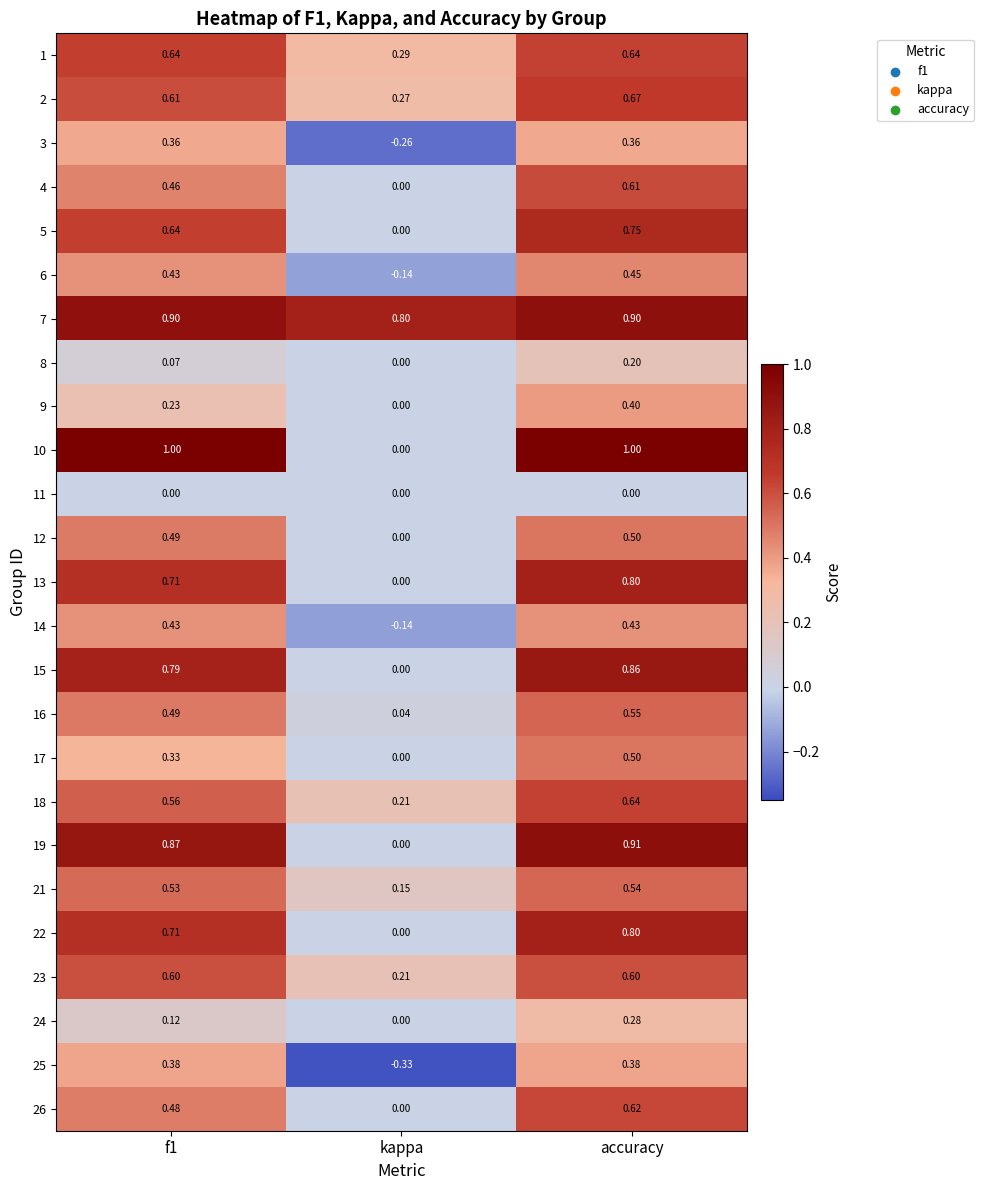

At which label does 18 reach its peak?

accuracy